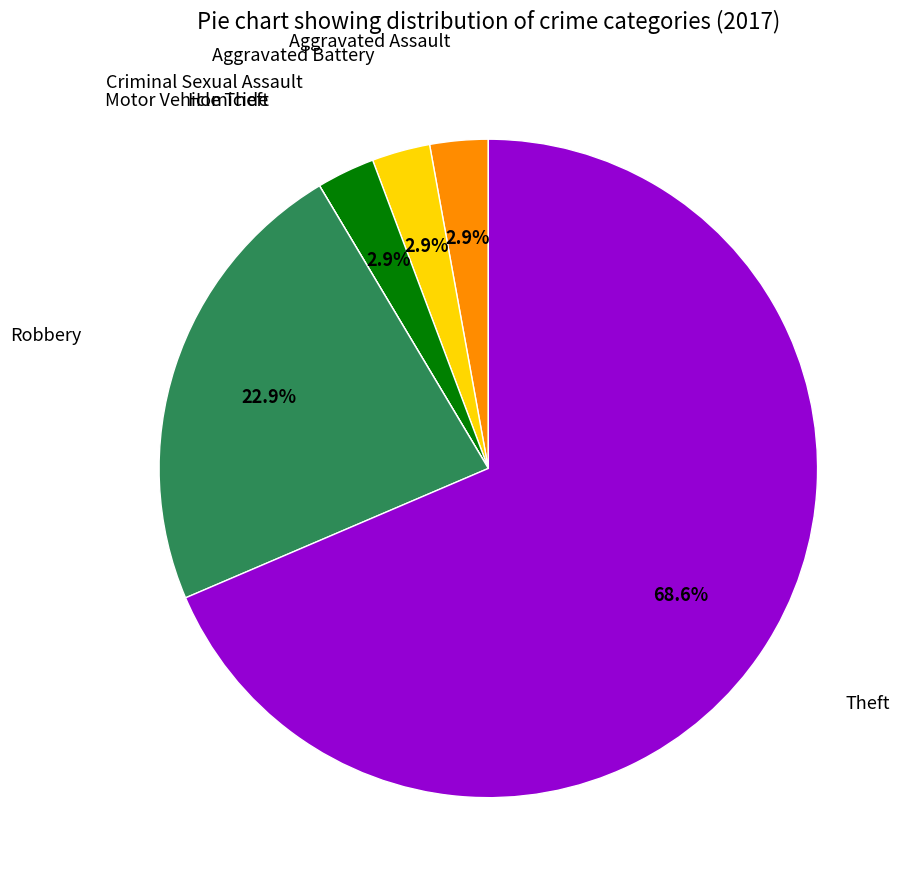

Is there a majority slice in this chart?

Yes